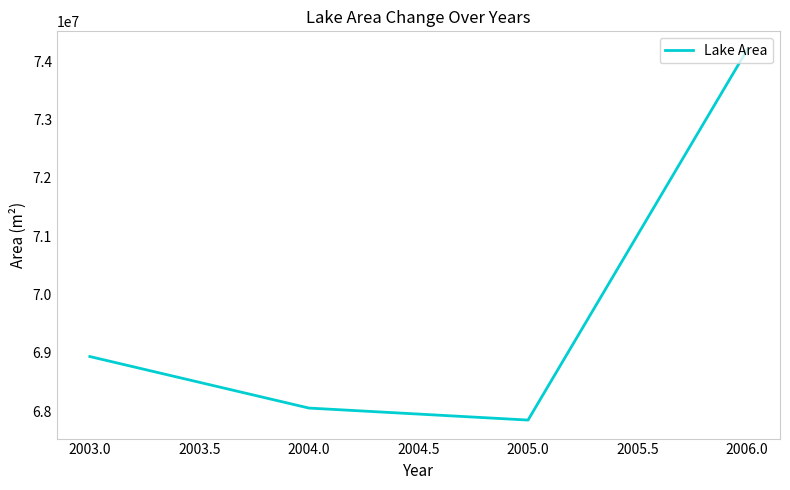

Does the chart have visible grid lines?

No